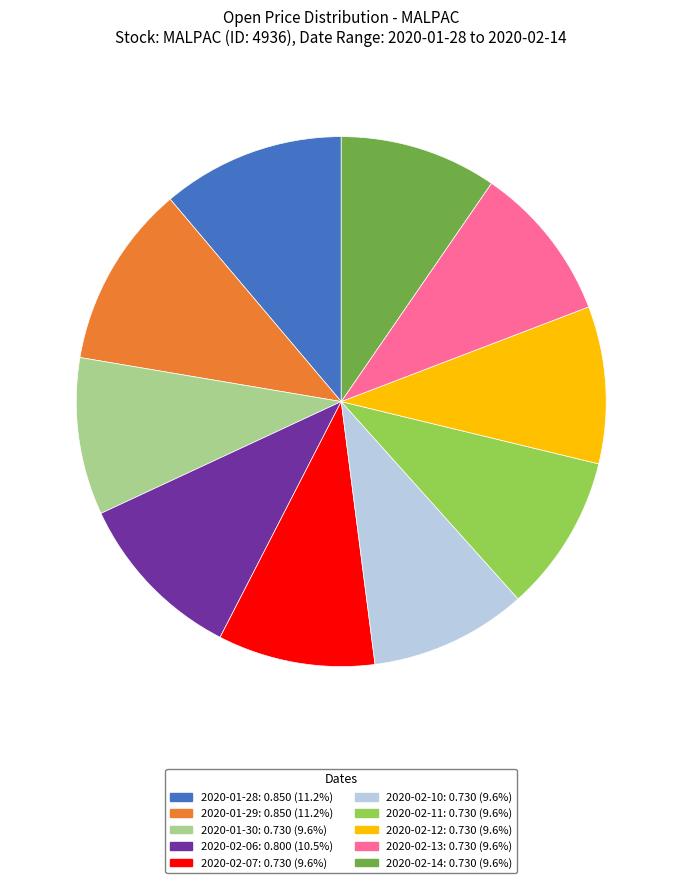

How many segments does this pie chart have?

10